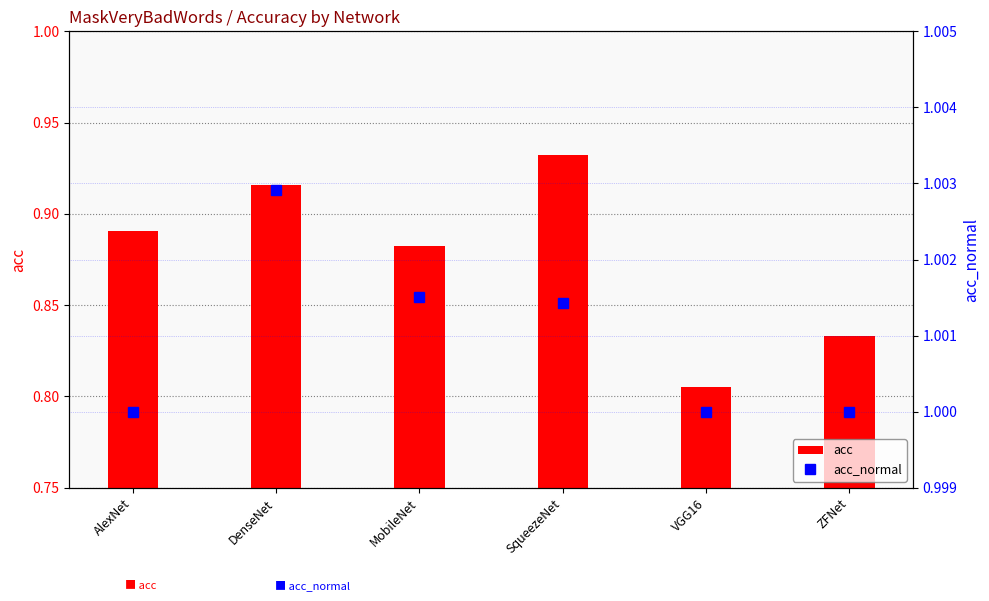

Which label corresponds to the smallest value in the chart?

VGG16